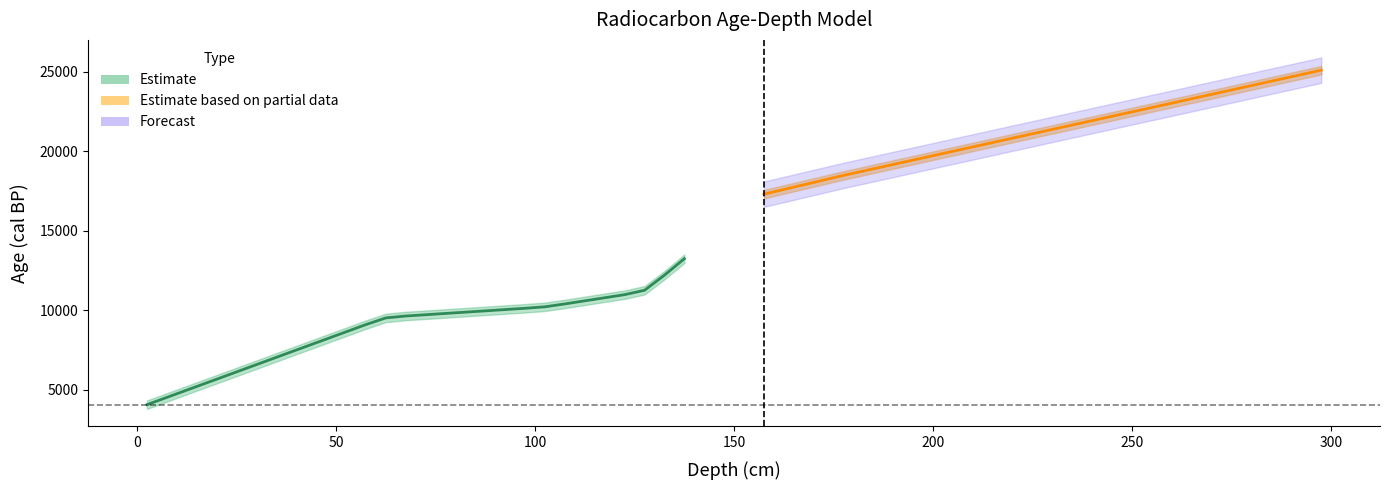

Where is depth nearest to the value 150?

157.5